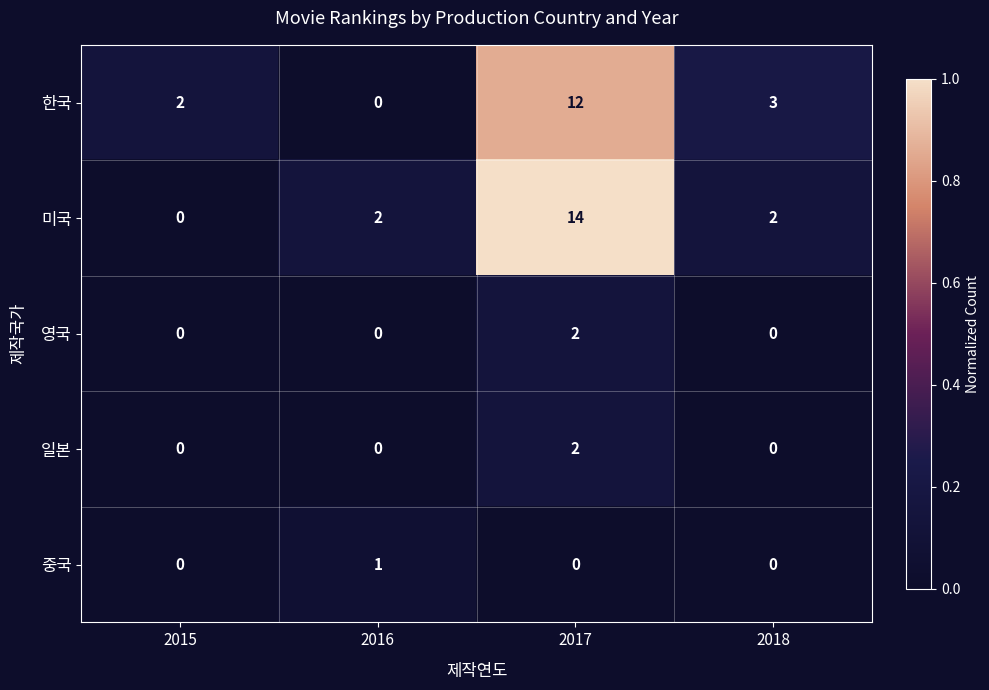

Is it true that 중국 equals 0 at 2017?

True